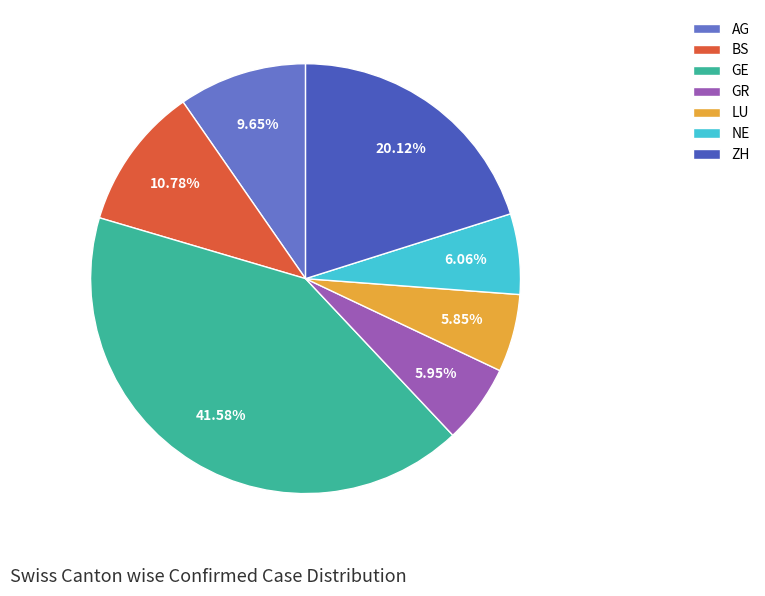

True or false: LU accounts for 6% of the total.

True